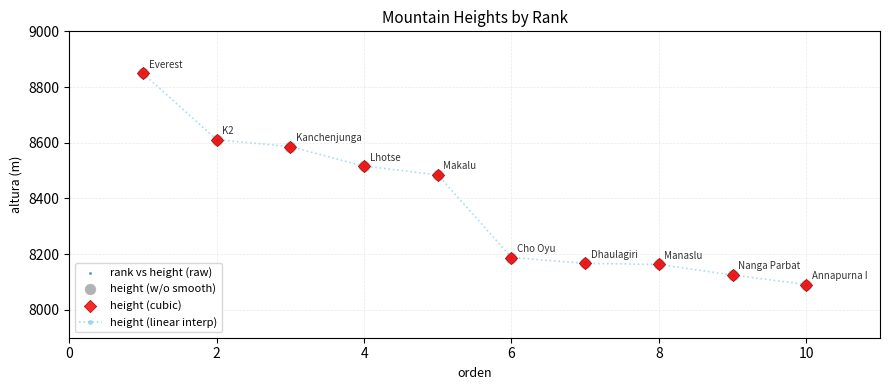

What is the maximum value shown in the chart?

8849